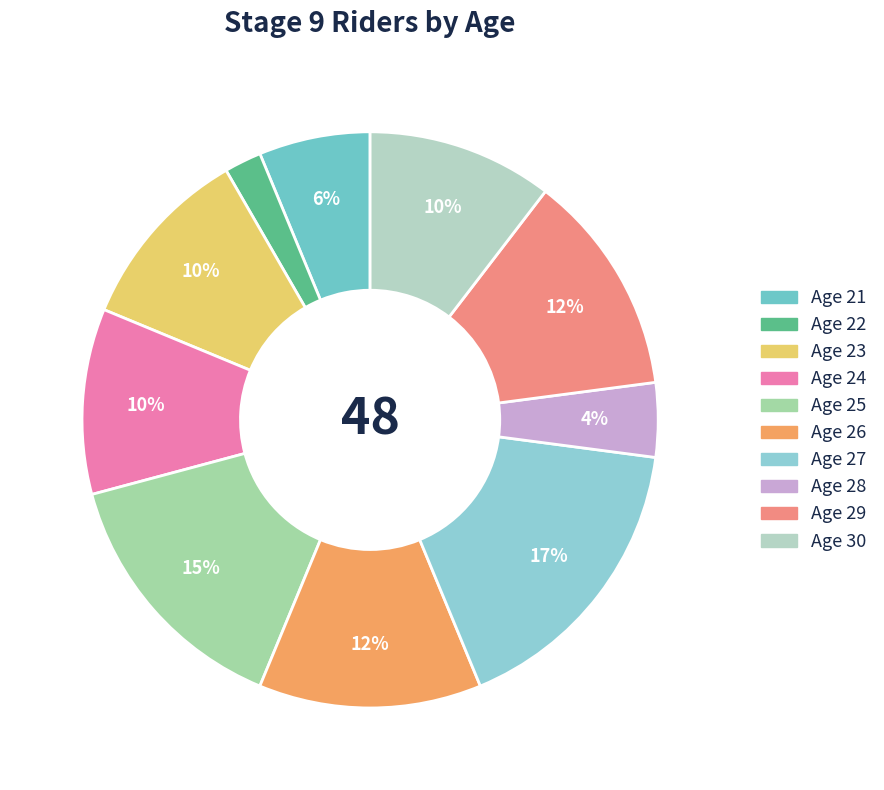

True or false: Age 26 accounts for 12% of the total.

True